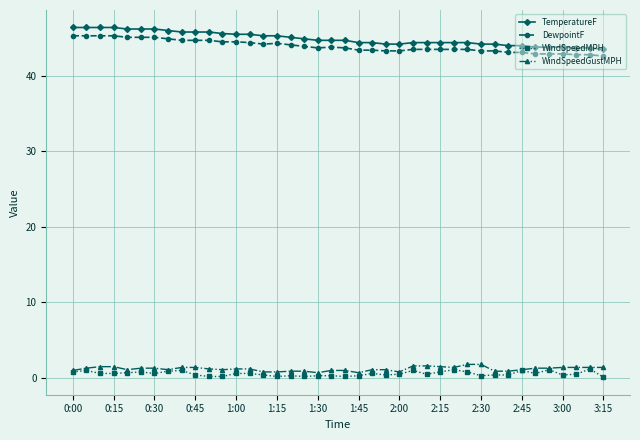

True or false: TemperatureF and WindSpeedGustMPH intersect in this chart.

False